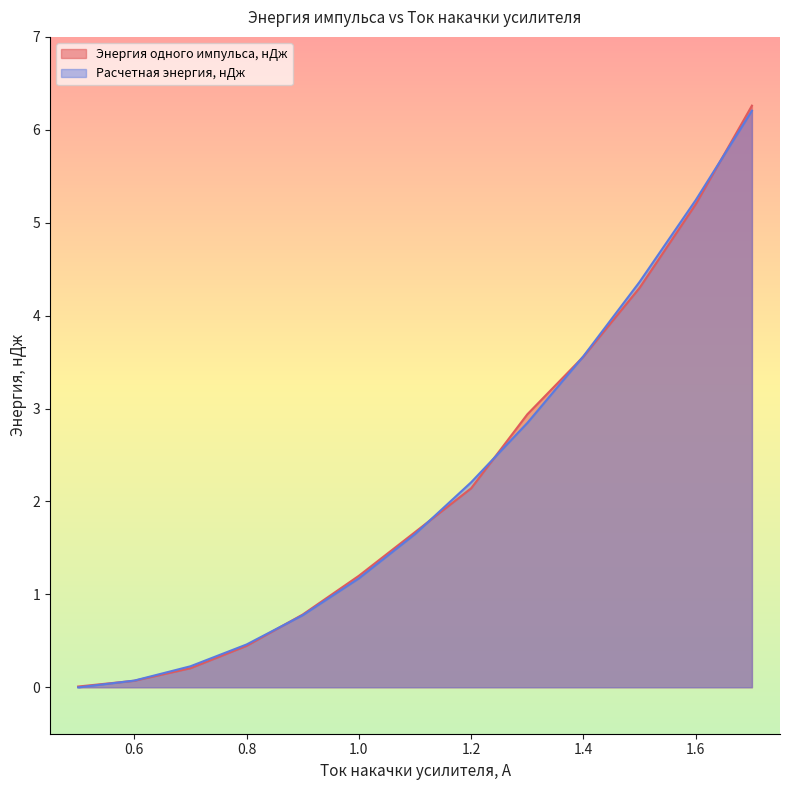

The value of Энергия одного импульса, нДж at 1.5 is 4.3. True or false?

True